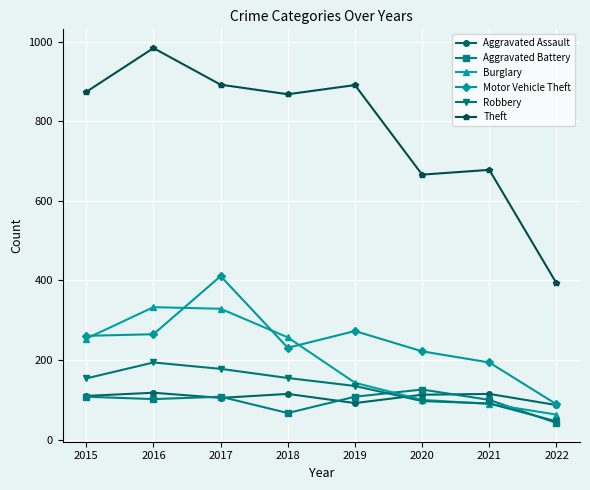

What is the value of the Burglary point at the 7th from the left?

90